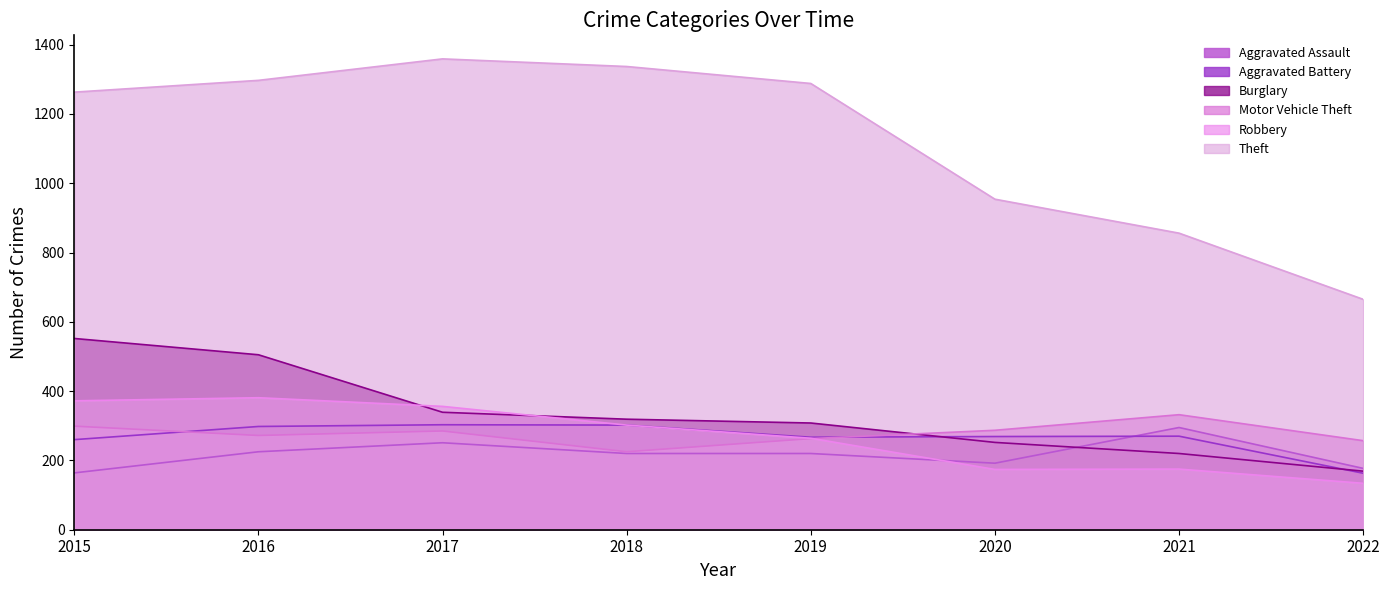

What is the value of the Burglary point at the 5th from the left?

308